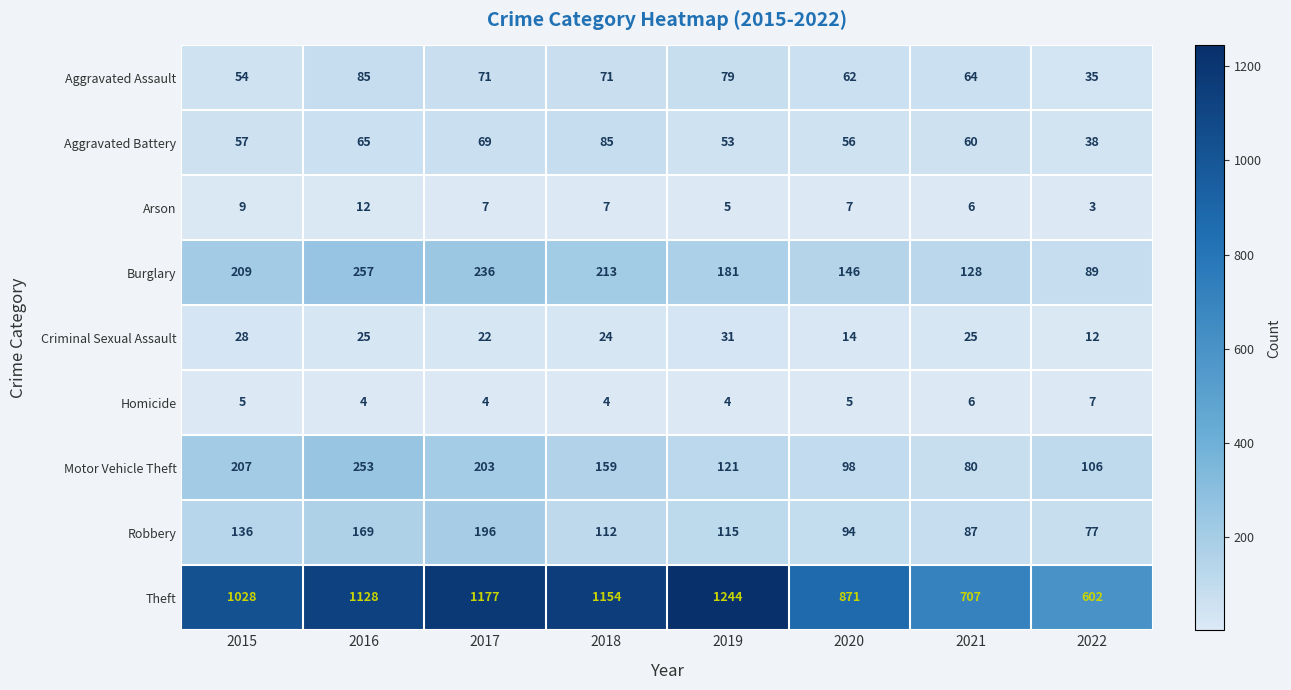

Rank the series at 2015 from lowest to highest value.

Homicide, Arson, Criminal Sexual Assault, Aggravated Assault, Aggravated Battery, Robbery, Motor Vehicle Theft, Burglary, Theft